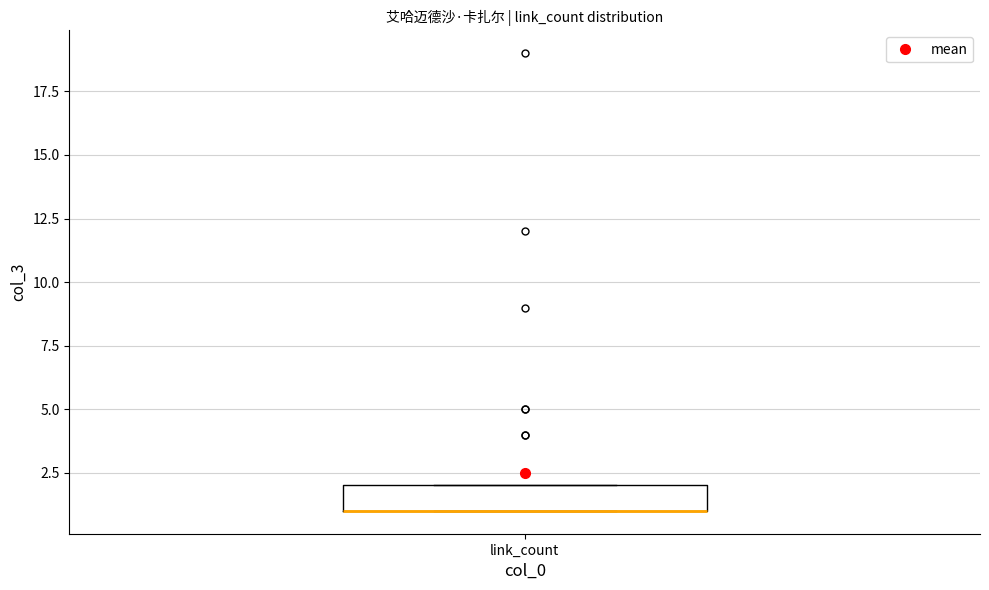

Read this box plot against the y-axis: the position of the median line, the range covered by the box, and the ends of both whiskers. The values are not printed on the chart, so give them approximately, as read against the axis.

median 1 (drawn on the box's lower edge), box 1 to 2, whiskers 1 to 2